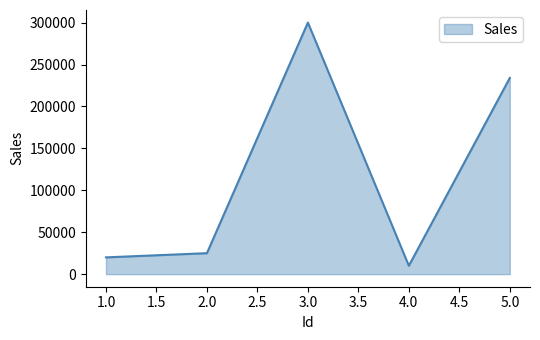

How many distinct data groups are displayed?

1